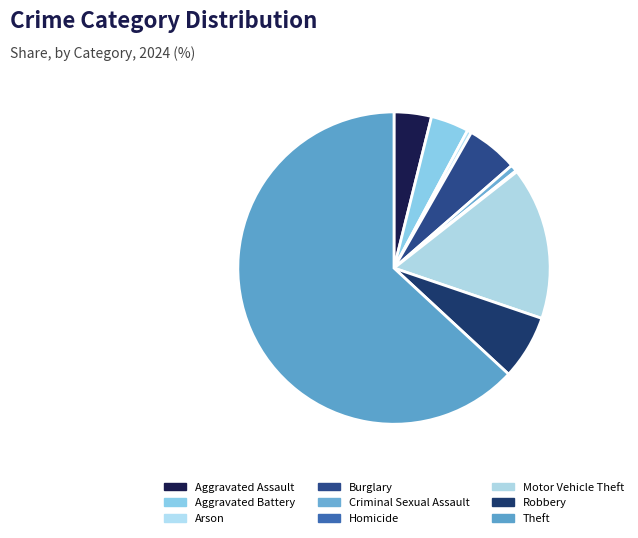

Which slice is the largest?

Theft